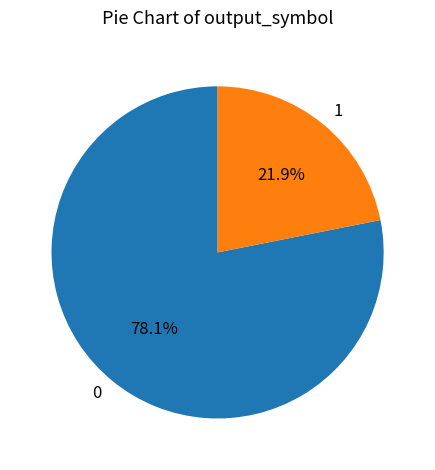

Approximately how many times larger is the value at 1 compared to 0?

0.3